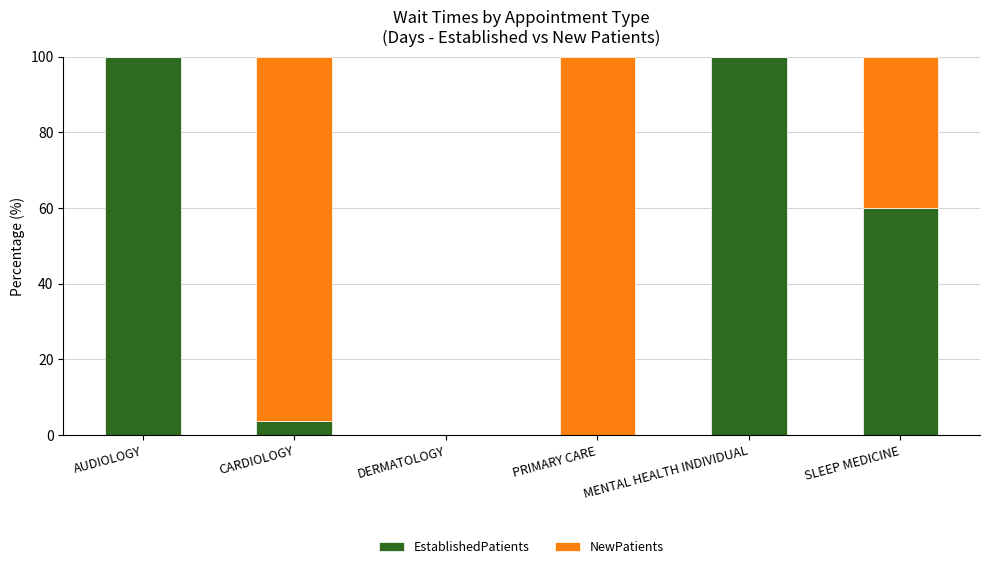

What are all the series names shown in the legend?

EstablishedPatients, NewPatients